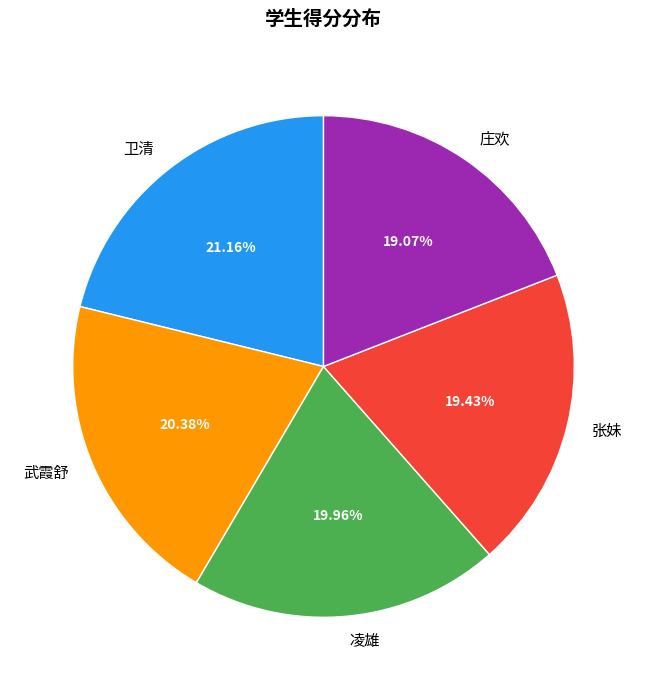

How much of the chart is everything except 凌雄?

80.0%